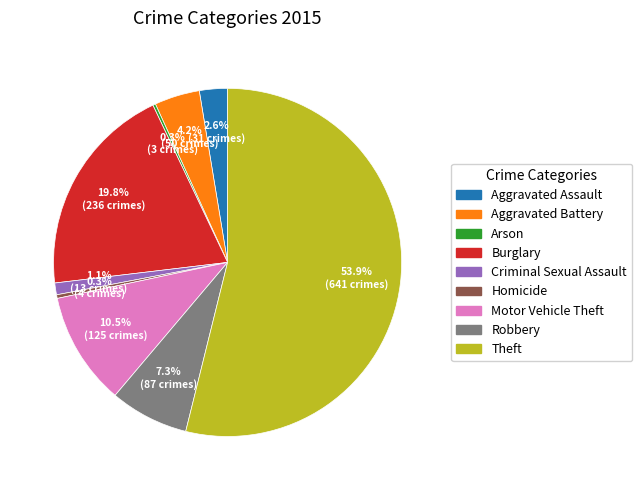

Is it true that Theft is 64% of the pie?

False